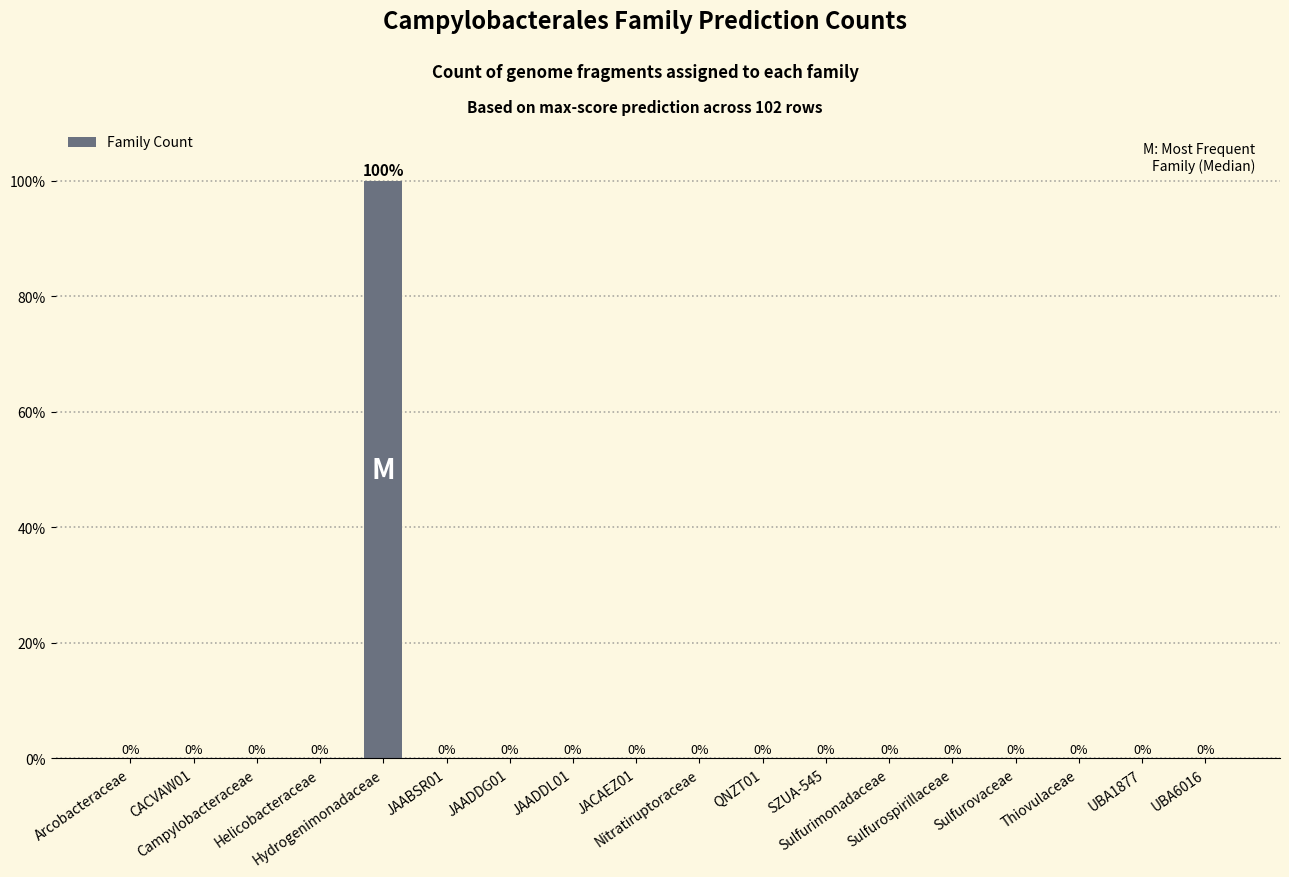

How many positive values are there?

1